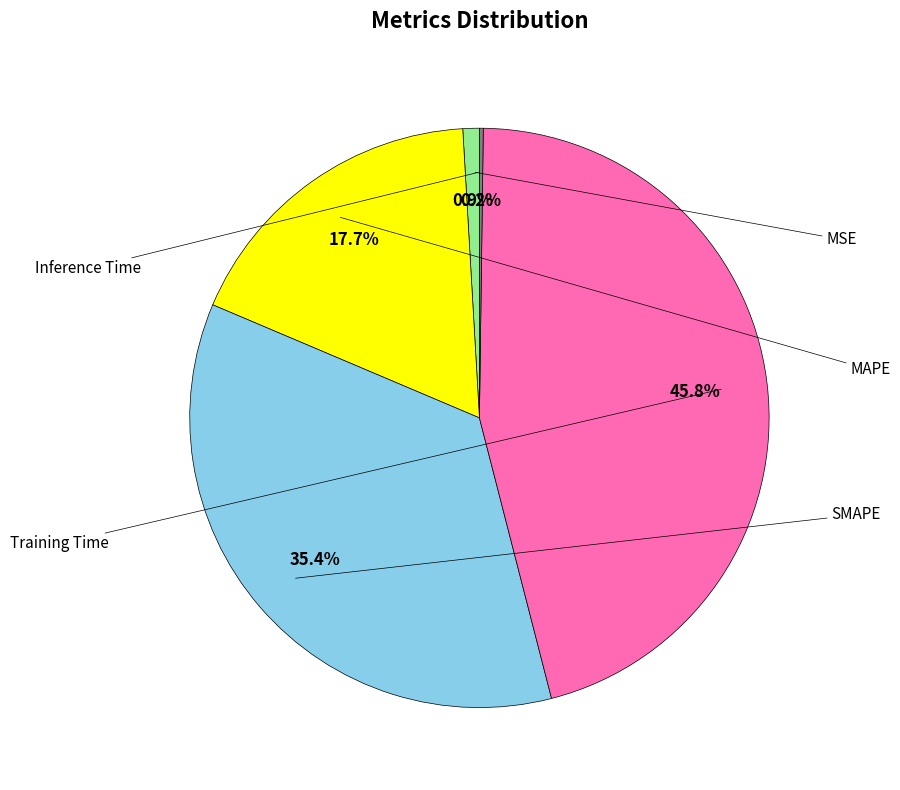

Is there a majority slice in this chart?

No